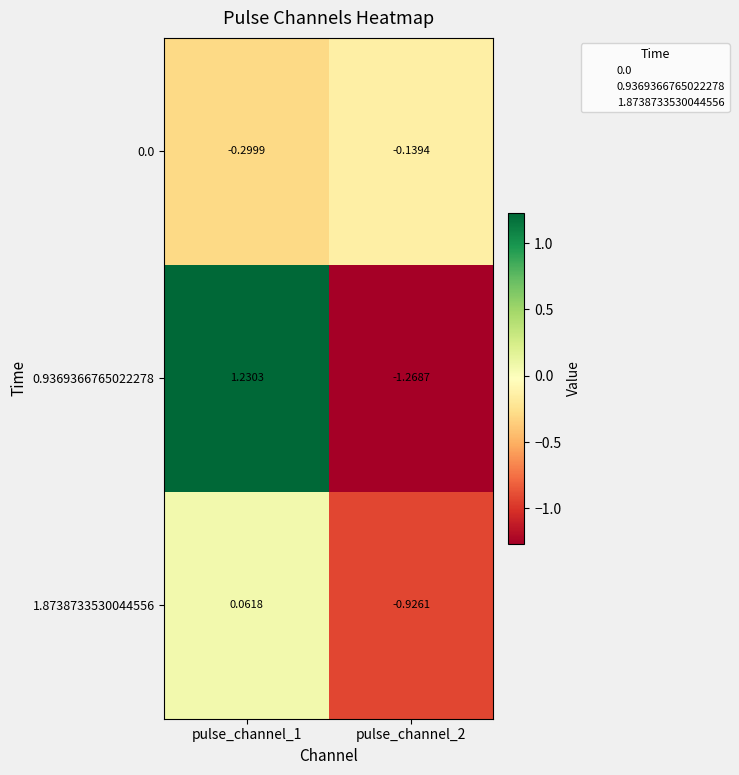

Is the value of 1.8738733530044556 at pulse_channel_1 greater than the value of 0.0 at pulse_channel_1?

Yes